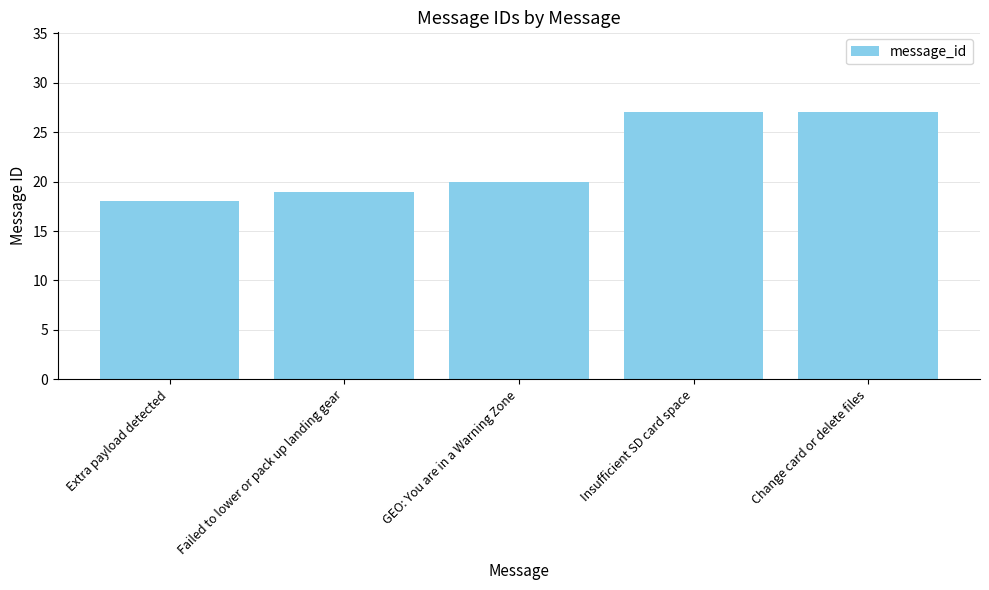

How many bars are there in total?

5